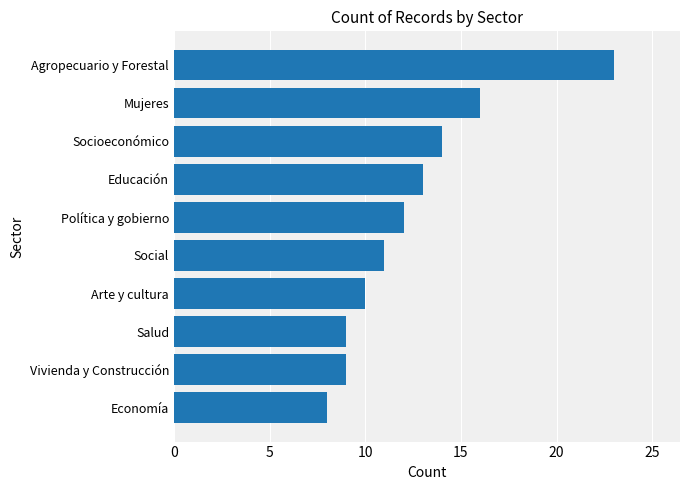

Which category has the lowest value across all series?

Economía